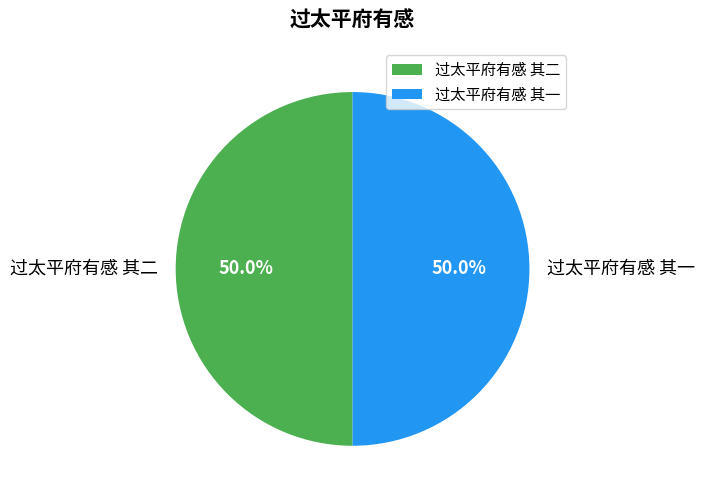

Approximately how many times larger is the value at 过太平府有感 其一 compared to 过太平府有感 其二?

1.0